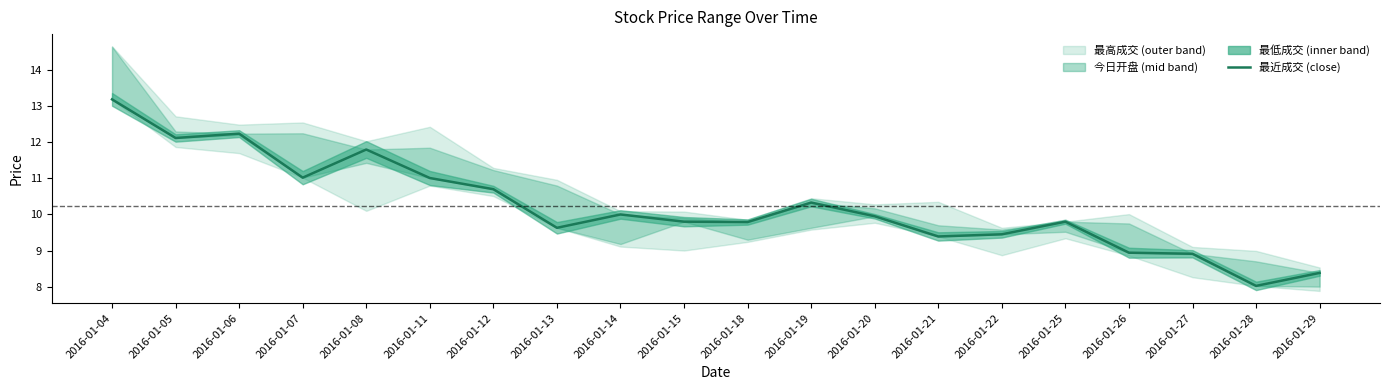

Is this an area chart (filled region under the line)?

No